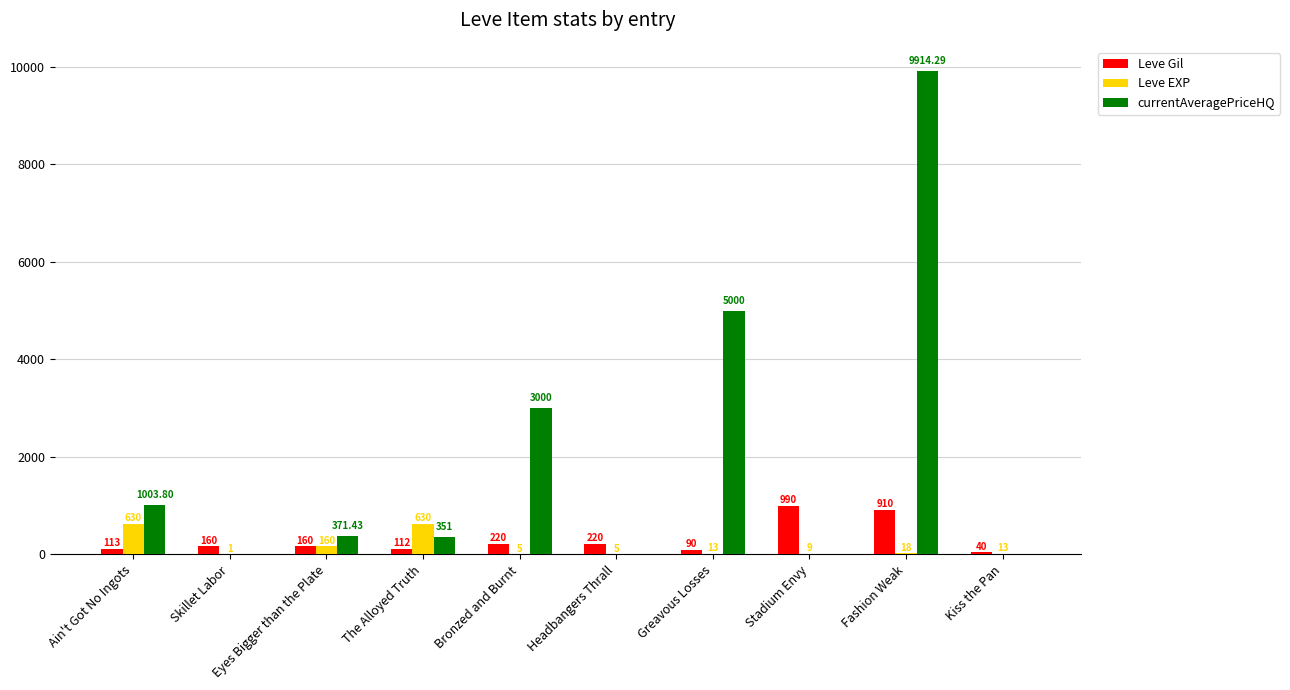

Between Eyes Bigger than the Plate and Headbangers Thrall, which series saw the biggest shift?

currentAveragePriceHQ